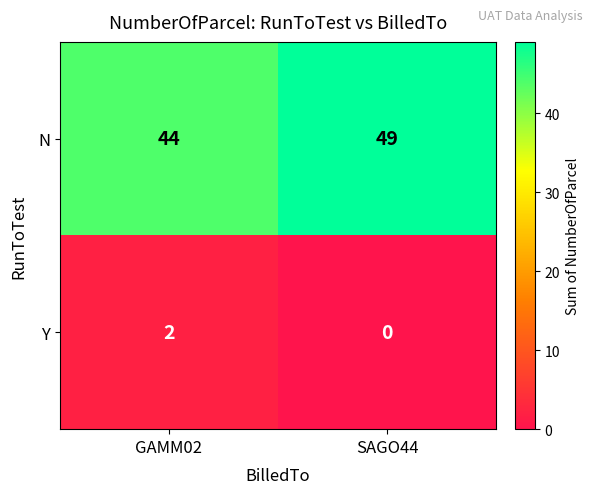

Rank the series by their maximum value, from lowest to highest.

Y, N